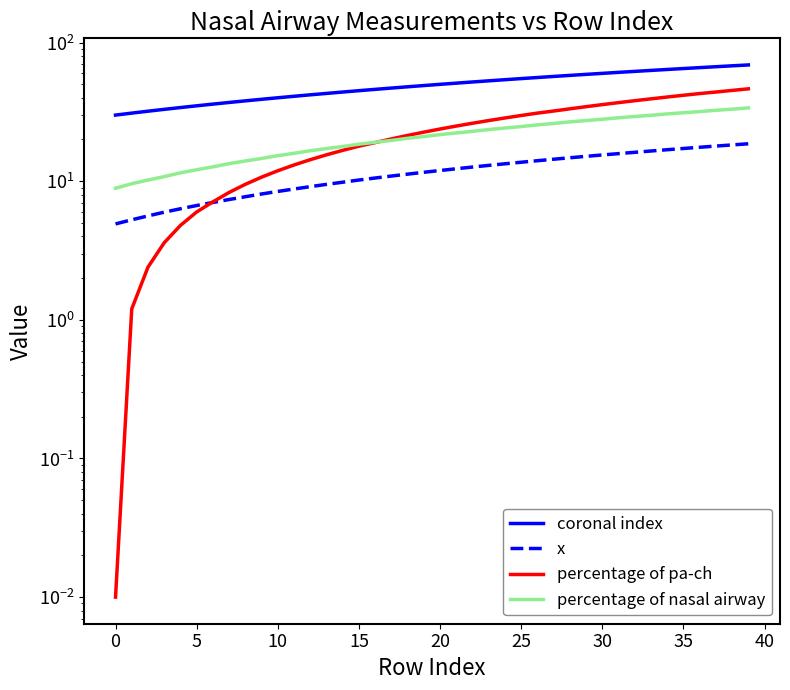

The percentage of pa-ch series shows 45.2 at 38. True or false?

True